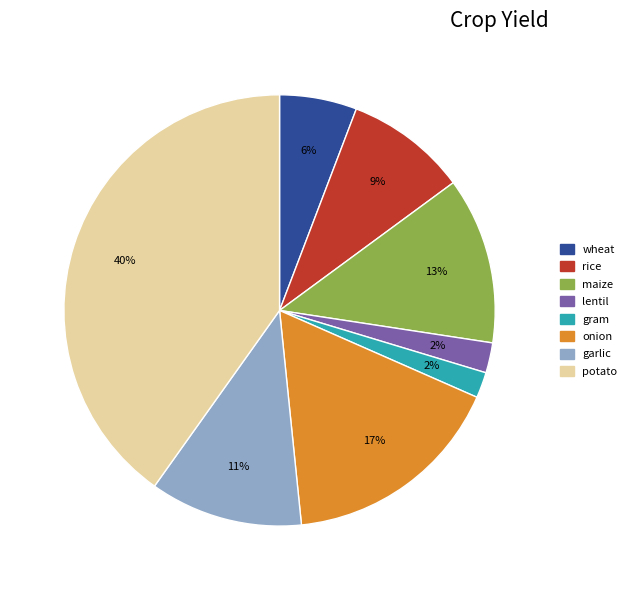

Between gram and maize, which is larger?

maize